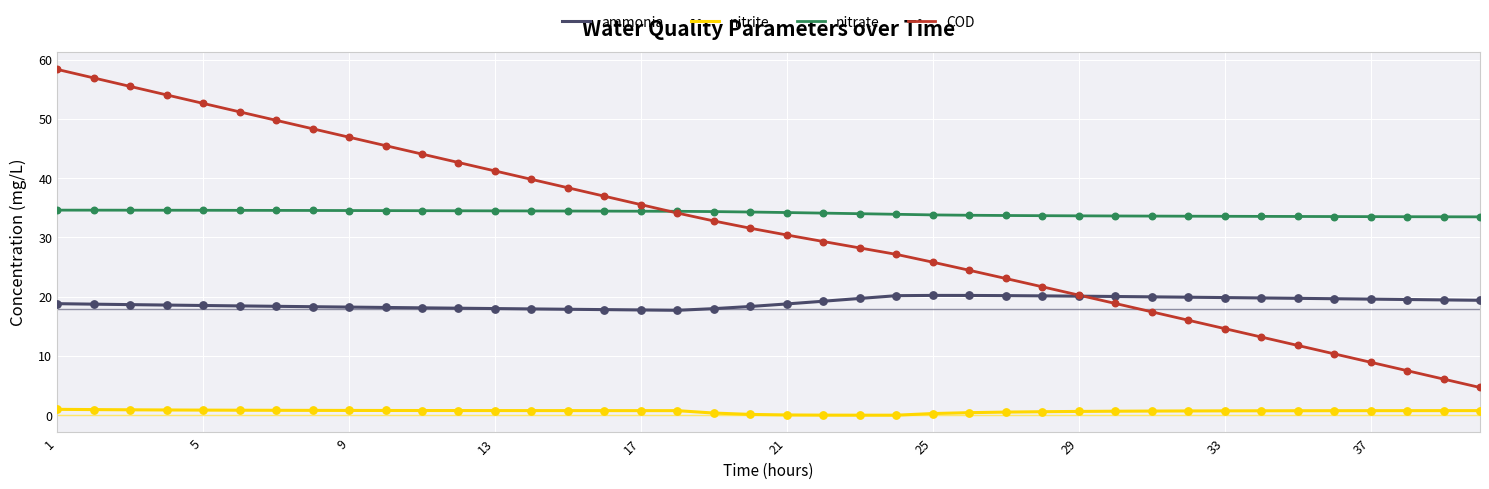

What are all the series names shown in the legend?

ammonia, nitrite, nitrate, COD